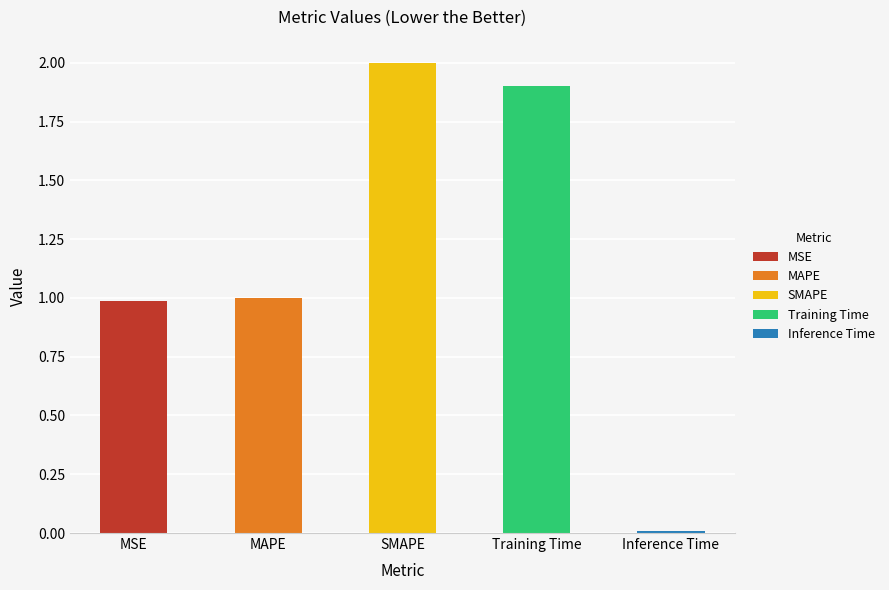

What is the change in value from MAPE to Training Time?

+0.9